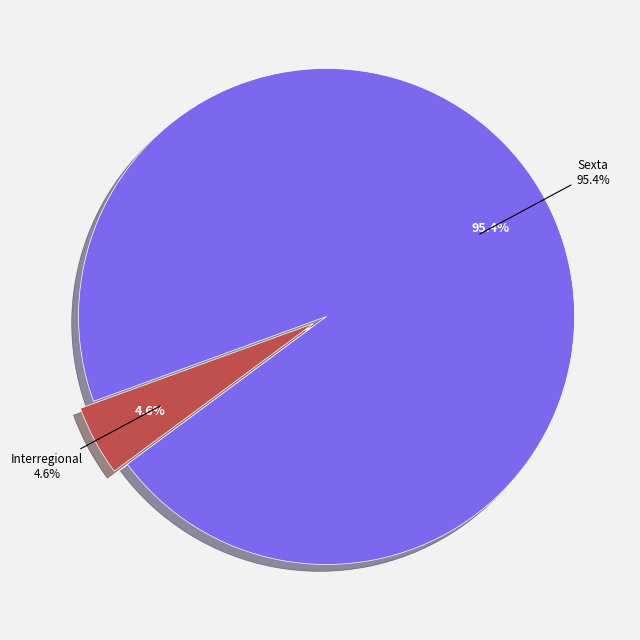

Is it true that Sexta is 88% of the pie?

False